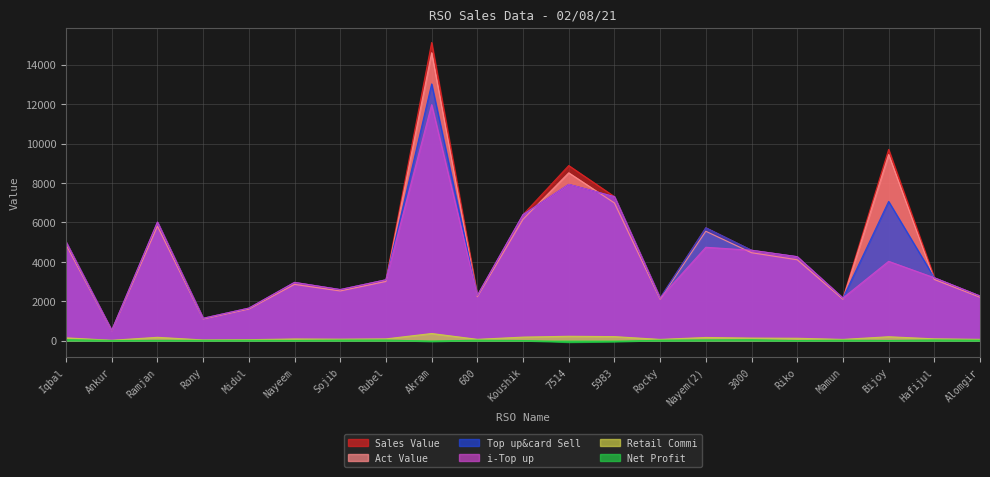

True or false: Top up&card Sell and Net Profit intersect in this chart.

False